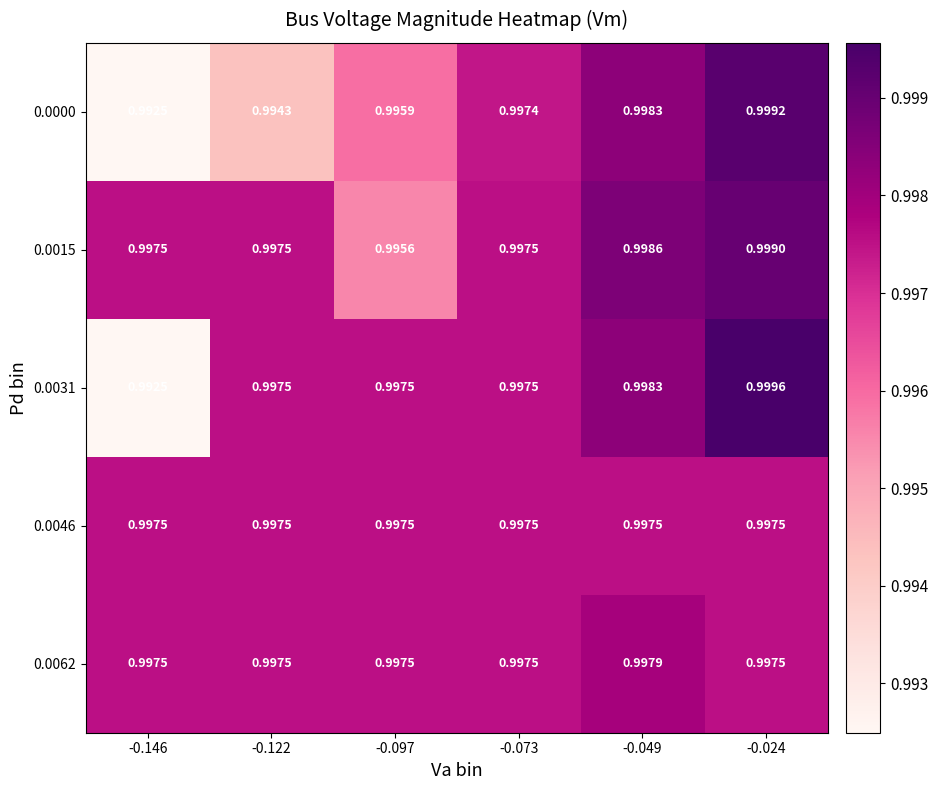

Reading right to left, list all the values displayed in this chart.

0.0000: -0.024=1.0	-0.049=1.0	-0.073=1.0	-0.097=1.0	-0.122=1.0	-0.146=1.0
0.0015: -0.024=1.0	-0.049=1.0	-0.073=1.0	-0.097=1.0	-0.122=1.0	-0.146=1.0
0.0031: -0.024=1.0	-0.049=1.0	-0.073=1.0	-0.097=1.0	-0.122=1.0	-0.146=1.0
0.0046: -0.024=1.0	-0.049=1.0	-0.073=1.0	-0.097=1.0	-0.122=1.0	-0.146=1.0
0.0062: -0.024=1.0	-0.049=1.0	-0.073=1.0	-0.097=1.0	-0.122=1.0	-0.146=1.0